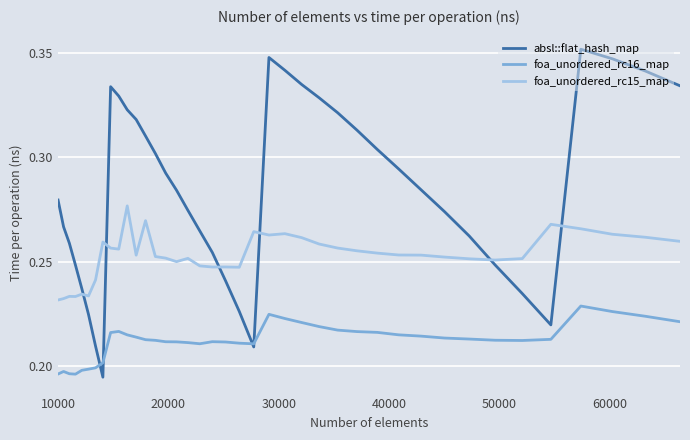

Rank the series by their maximum value, from lowest to highest.

foa_unordered_rc16_map, foa_unordered_rc15_map, absl::flat_hash_map